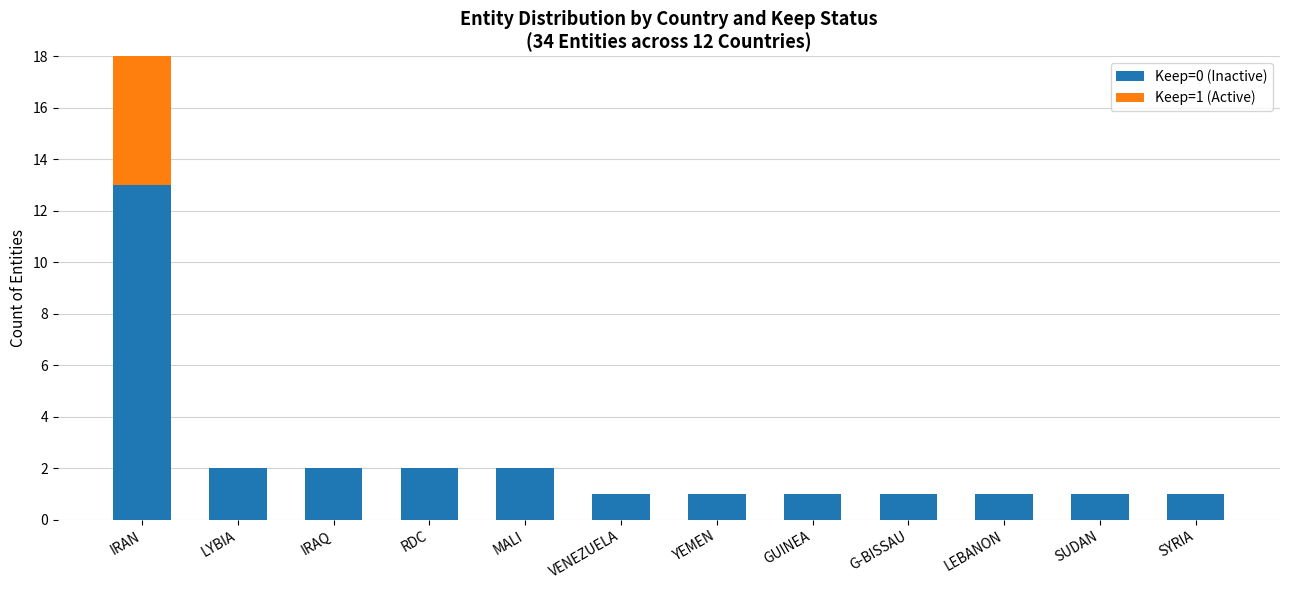

List the labels in order of Keep=0 (Inactive) value, smallest first.

VENEZUELA, YEMEN, GUINEA, G-BISSAU, LEBANON, SUDAN, SYRIA, LYBIA, IRAQ, RDC, MALI, IRAN